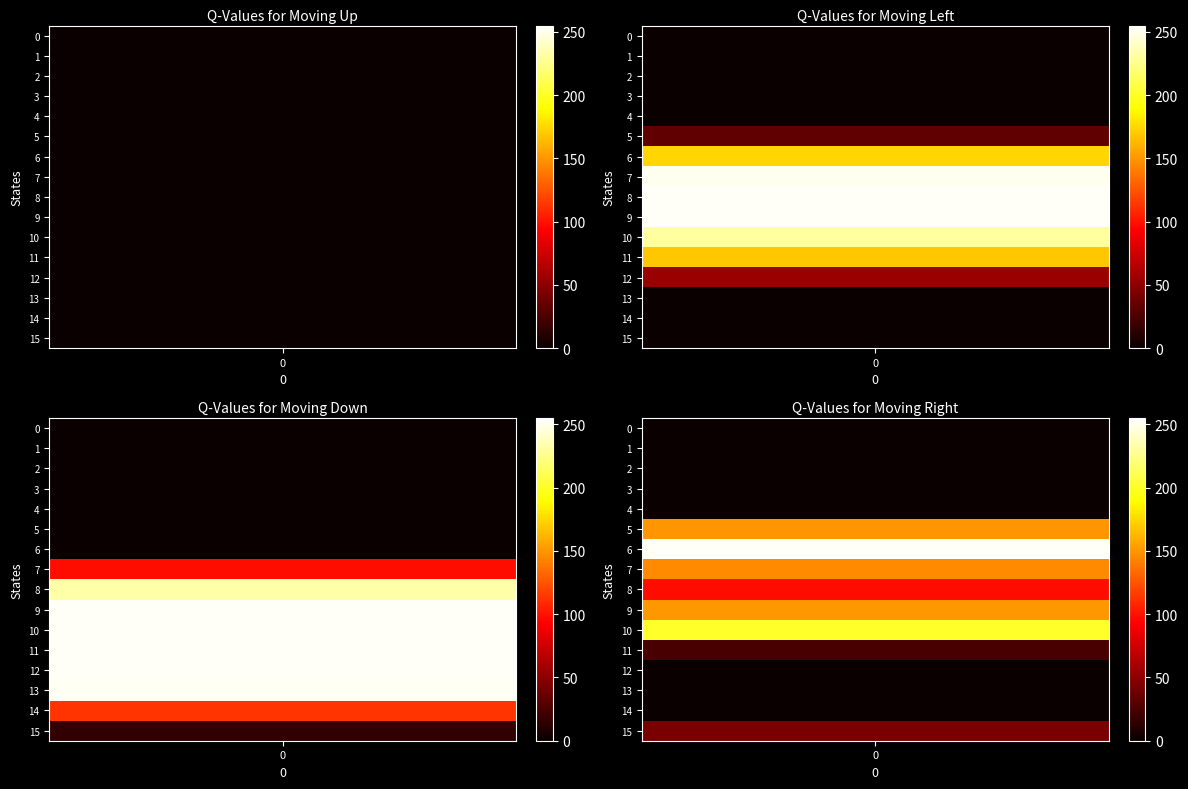

Which series has the largest range (max minus min)?

5